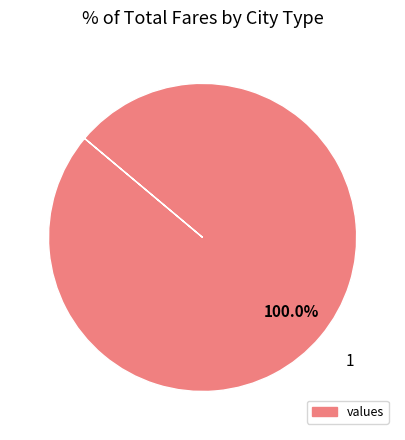

Is there a majority slice in this chart?

Yes